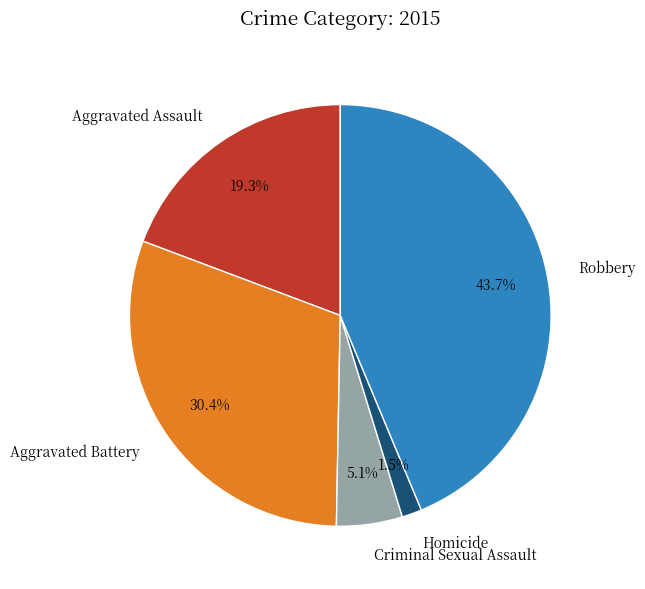

Count the number of slices in the pie.

5